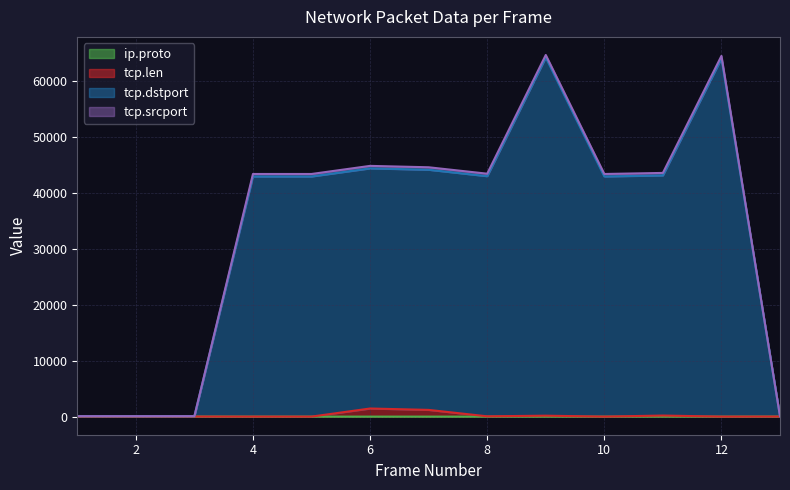

Where is the first local minimum for tcp.len?

8